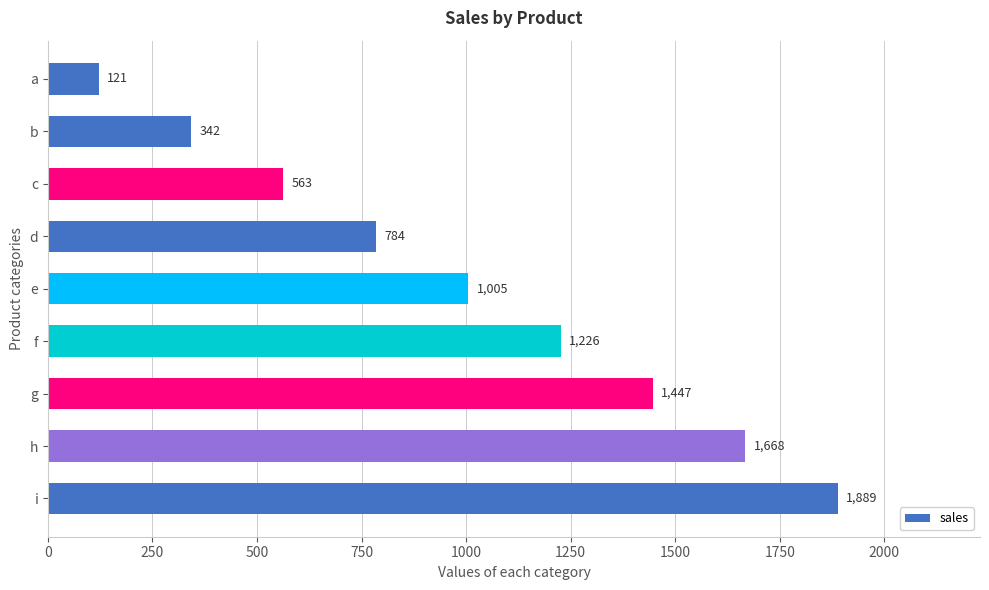

How many values are below 1005?

4